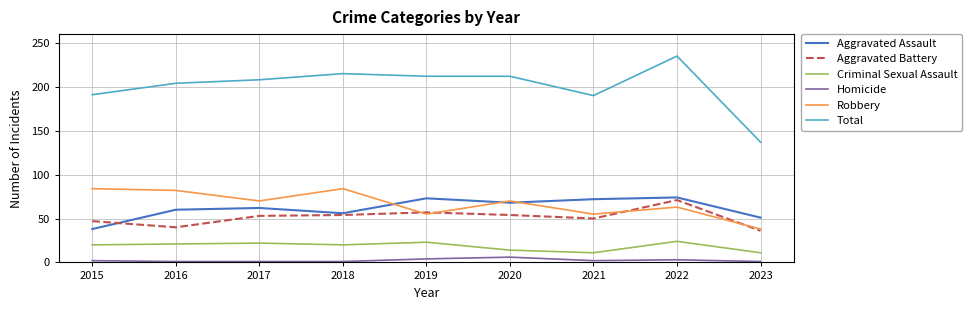

What is the greatest value displayed?

235